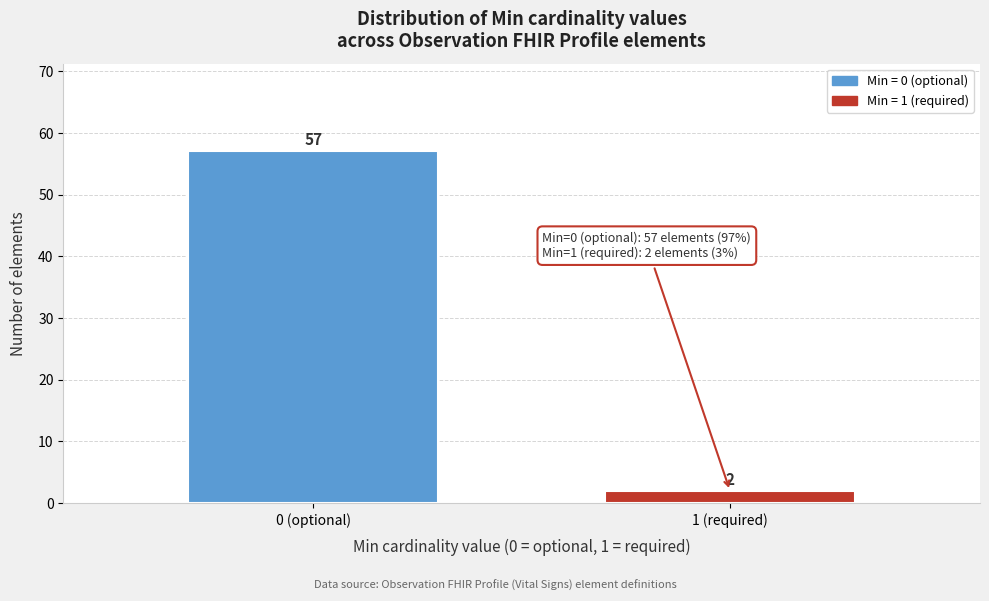

Reading left to right, extract all data points from this chart.

57	2